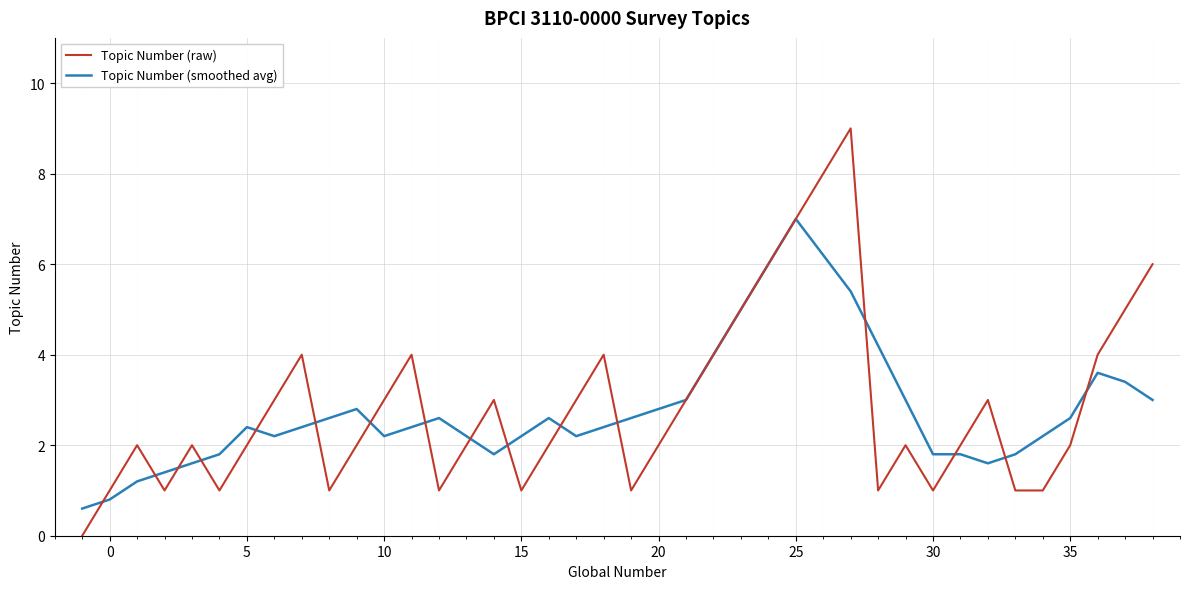

What is the greatest value displayed?

9.0